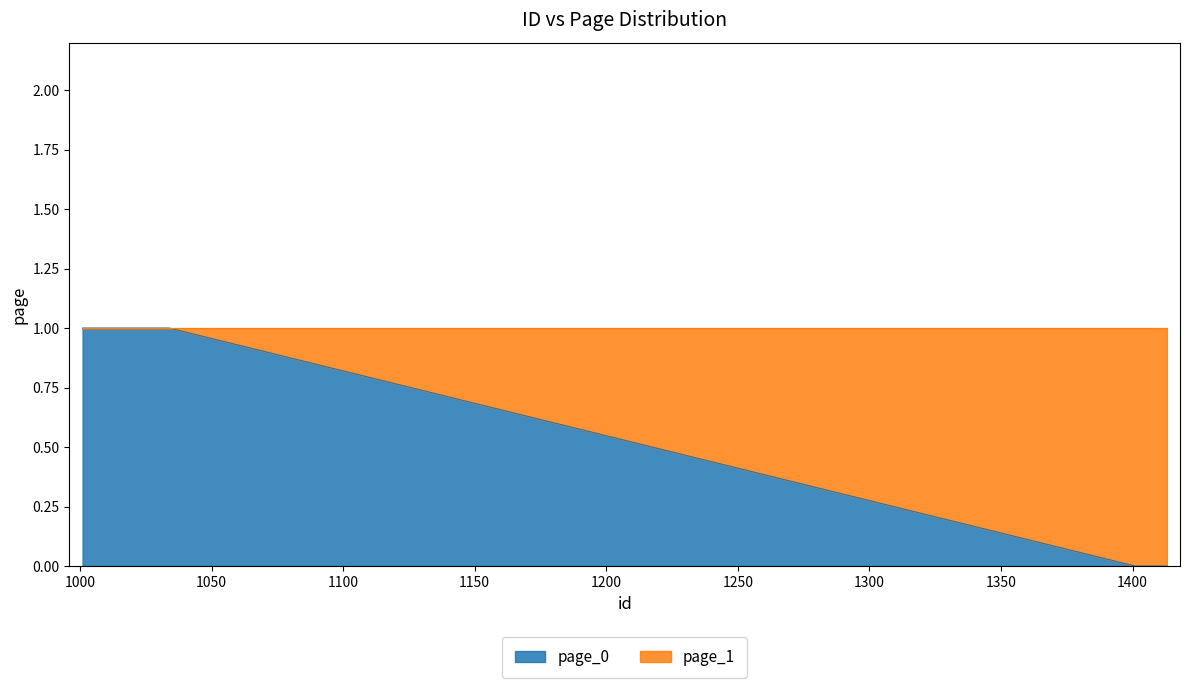

What is the difference between the highest and lowest values at 1025?

1